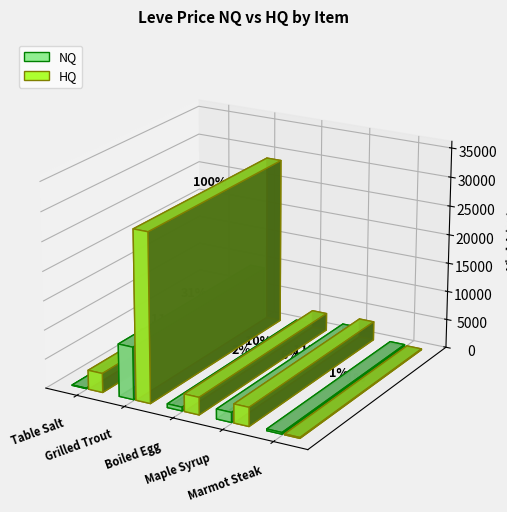

What position from the left is Boiled Egg?

3